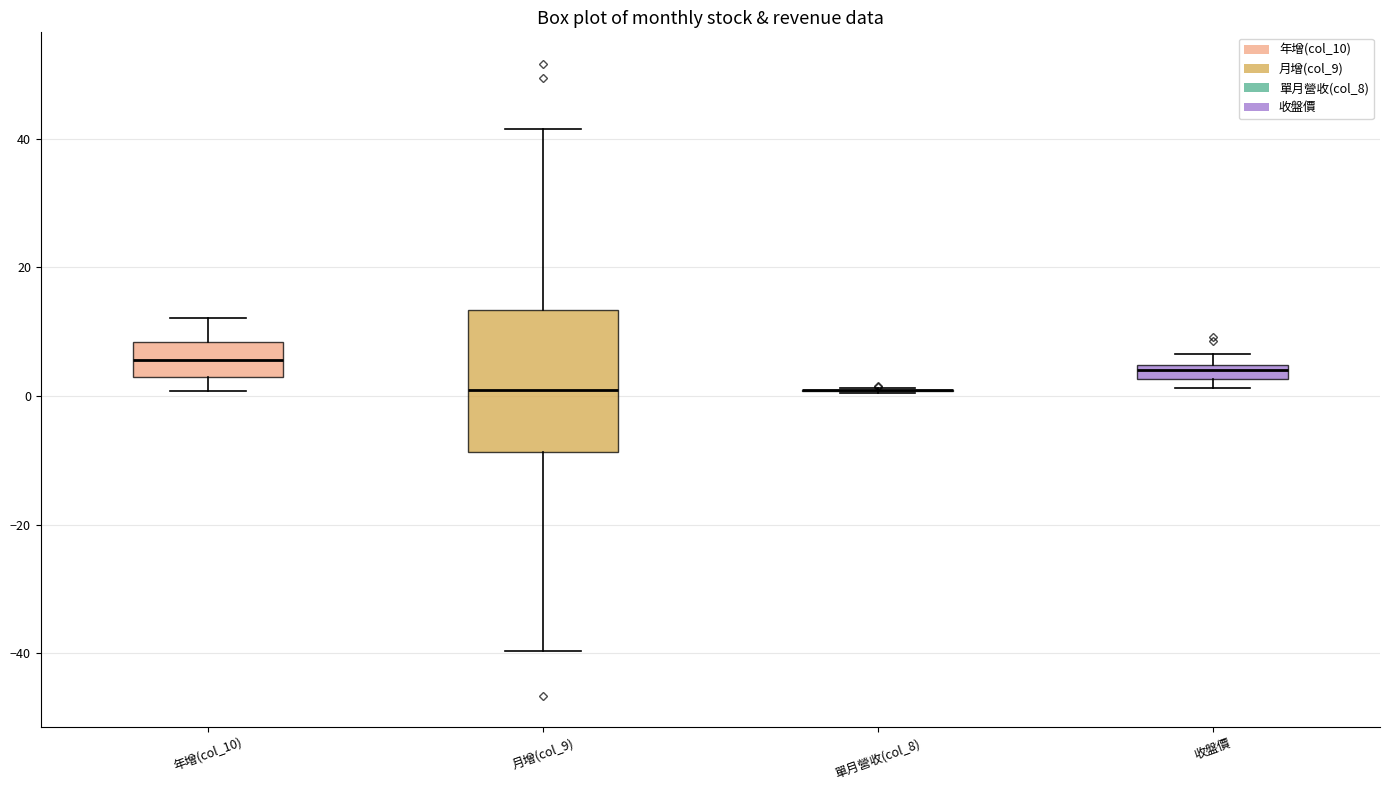

Where does the lower whisker of the box for 年增(col_10) end on the y-axis? The values are not printed on the chart, so give them approximately, as read against the axis.

0